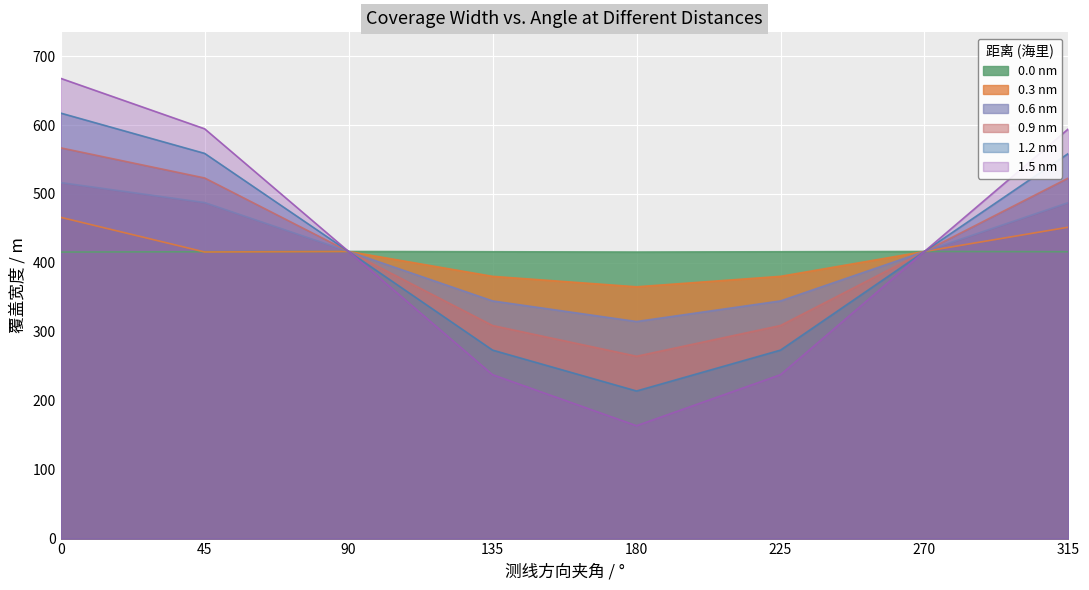

True or false: 0.0 nm and 0.9 nm intersect in this chart.

False